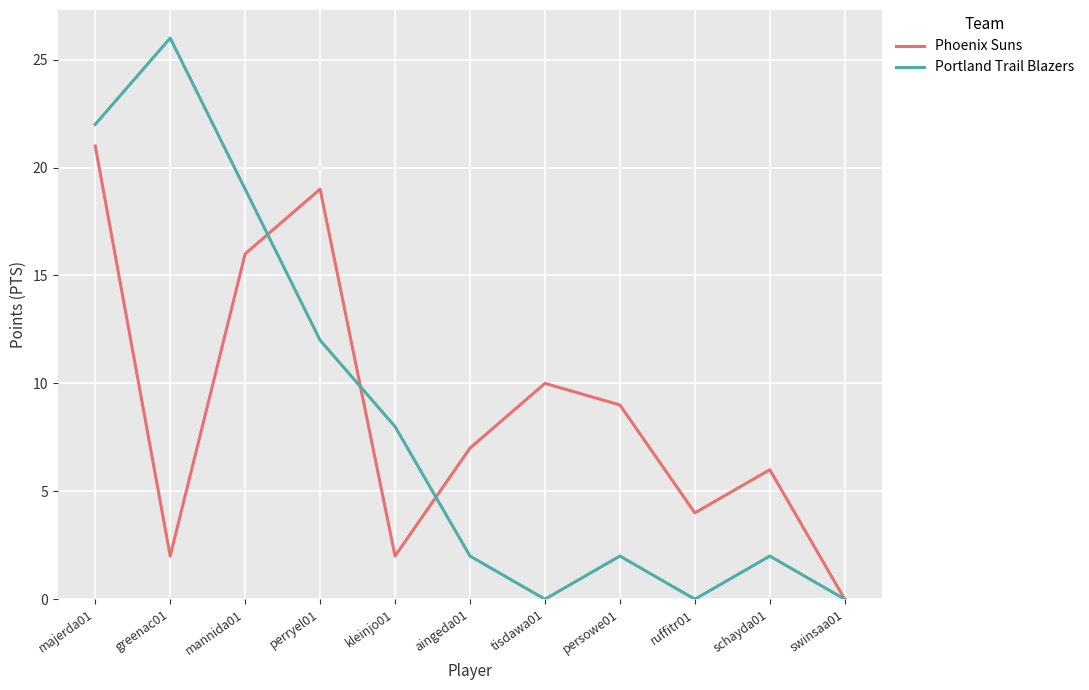

At which label does Portland Trail Blazers reach its peak?

greenac01